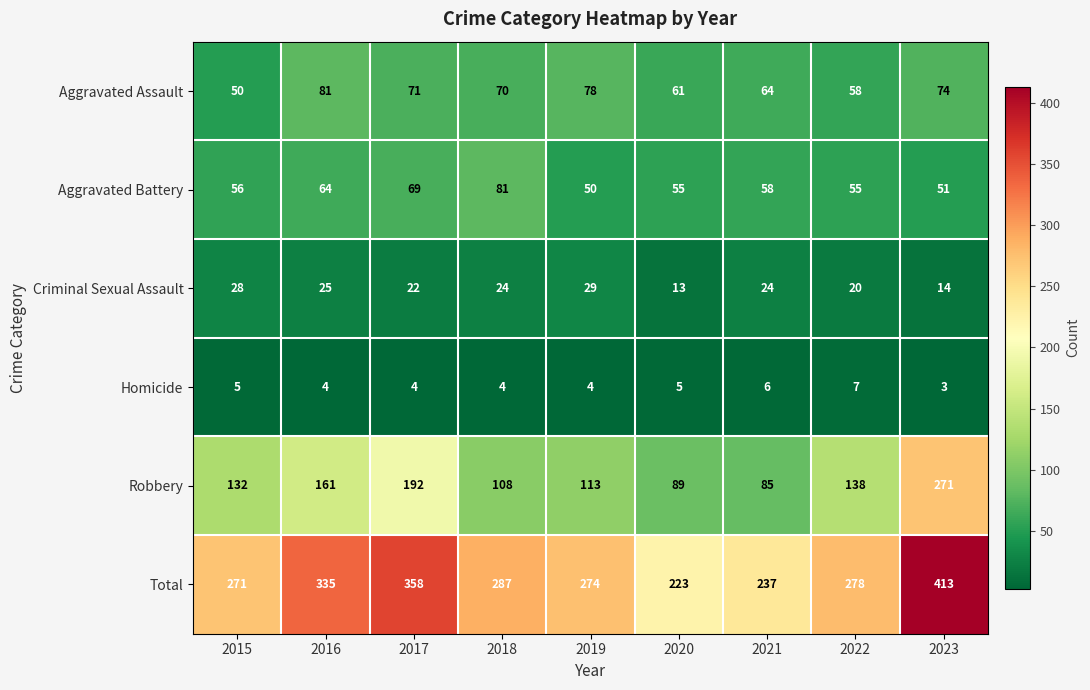

What is the difference between the highest and lowest values at 2022?

271